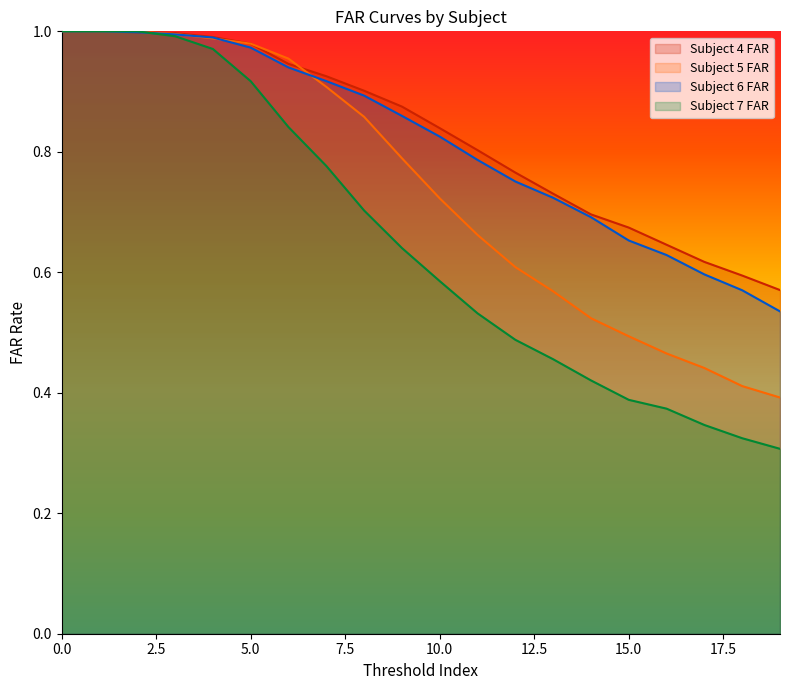

How many lines are shown in the chart?

4